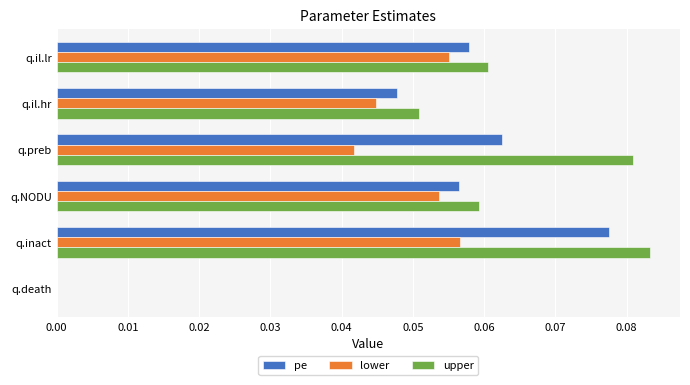

The value of pe at q.preb is 0.0. True or false?

False